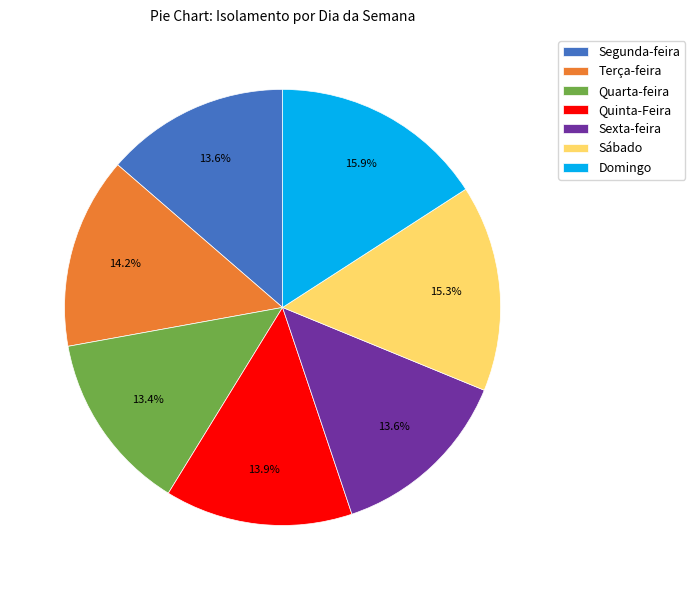

Which category has the biggest portion of the pie?

Domingo